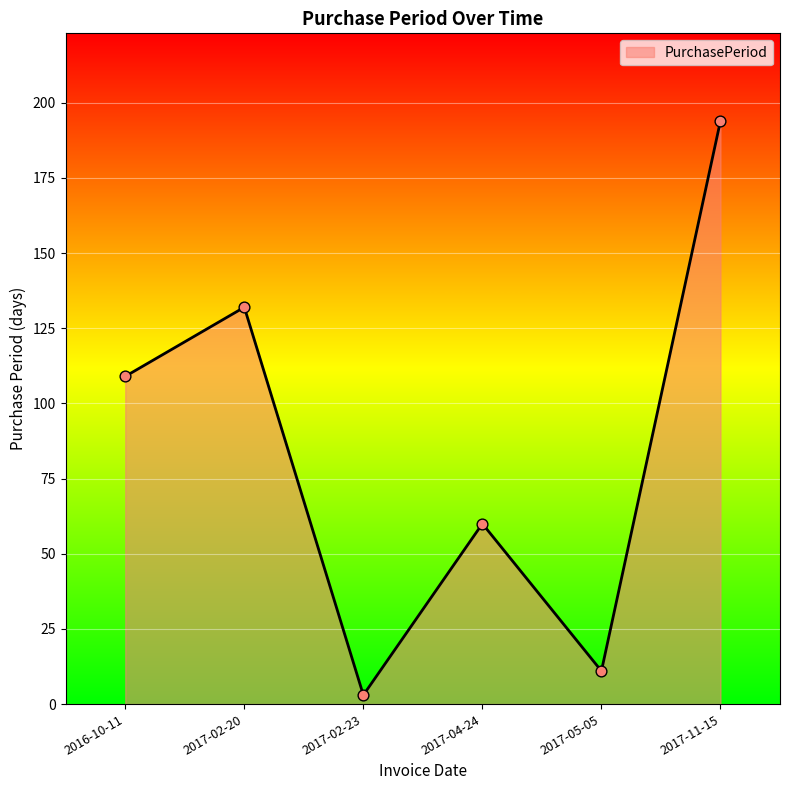

What is the change in value from 2016-10-11 to 2017-11-15?

+85